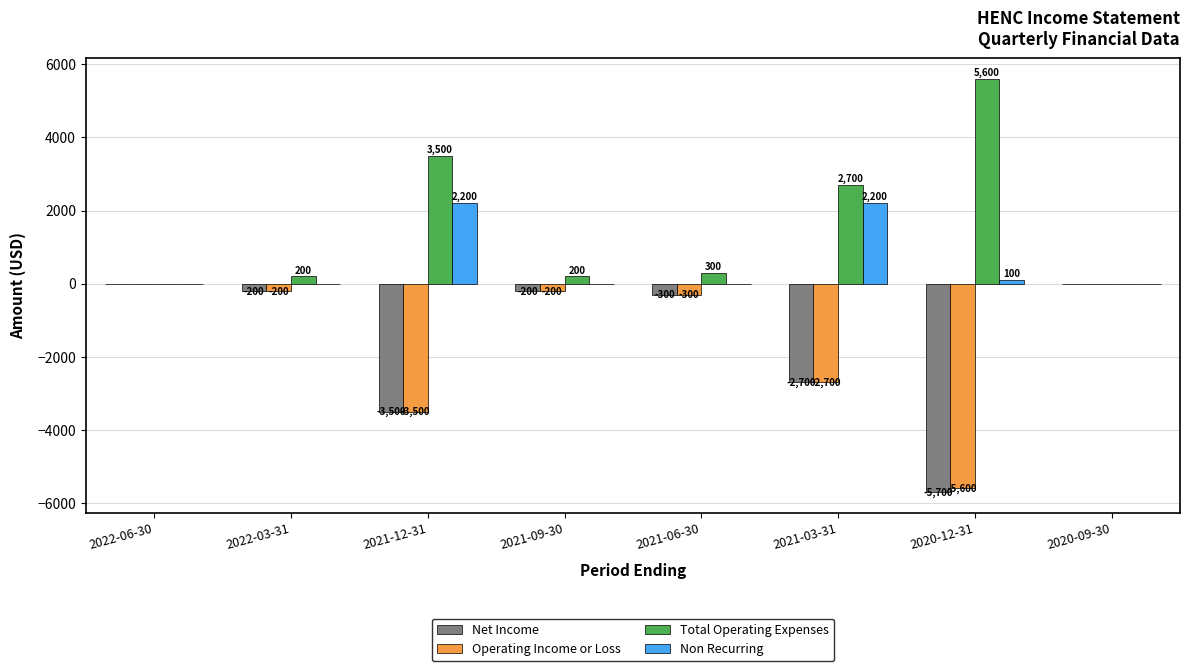

Which series has the largest total across all categories?

Total Operating Expenses